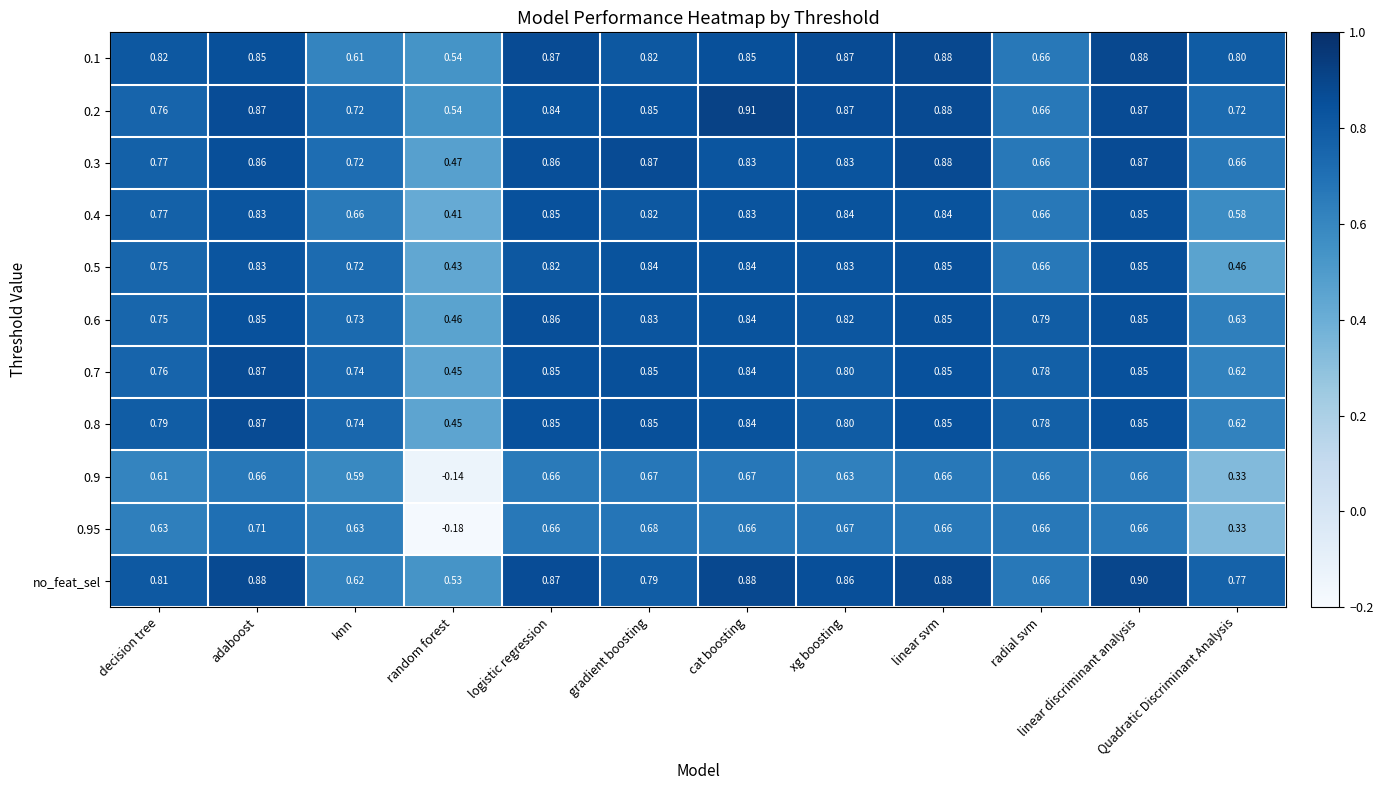

At which label does no_feat_sel reach its minimum?

random forest